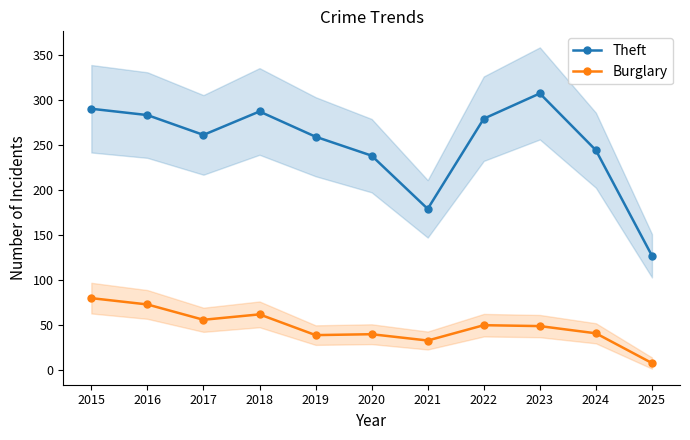

How many values in the Theft series are below 261?

5